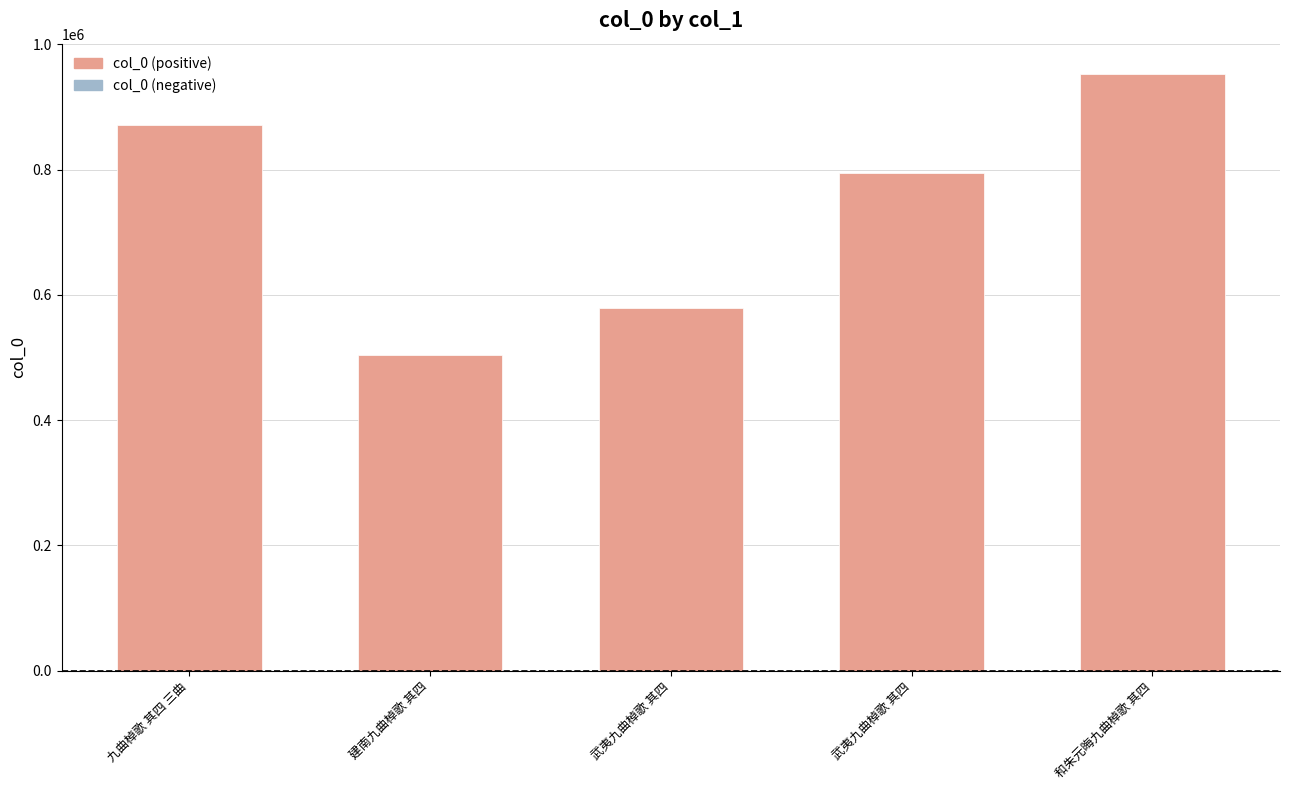

The value at 武夷九曲棹歌 其四 is 579156. True or false?

True